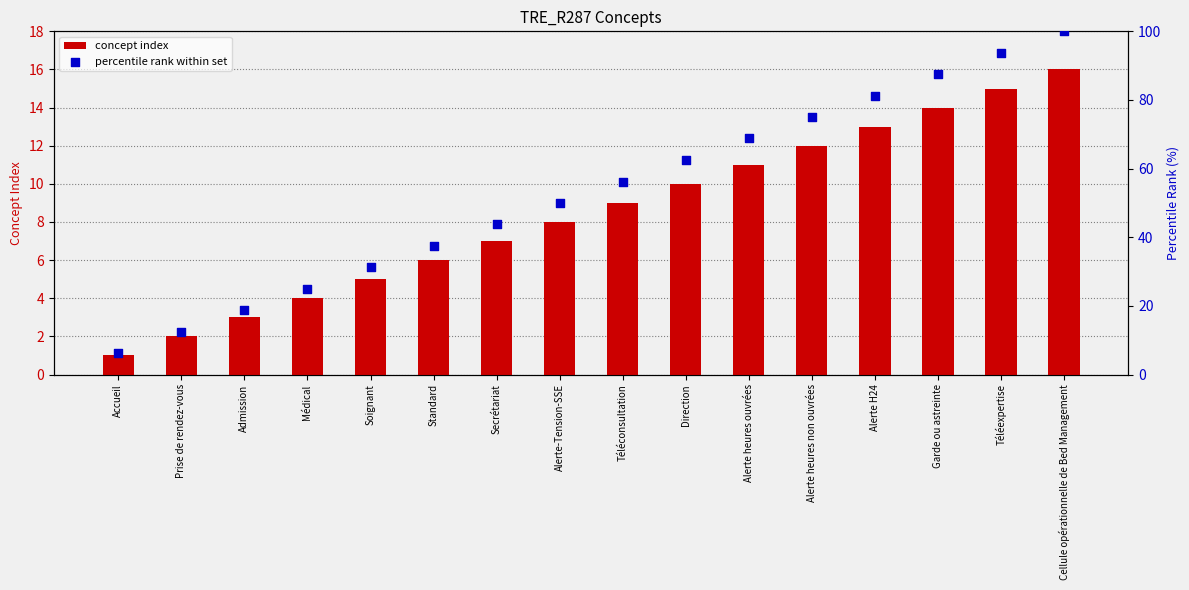

At which category is the sum across all series the highest?

Cellule opérationnelle de Bed Management